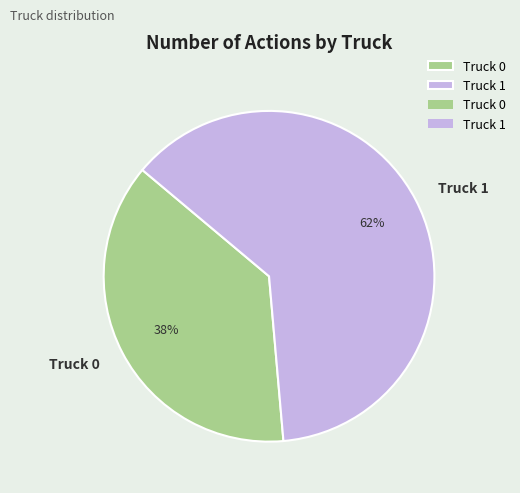

Combined, do Truck 1 and Truck 0 account for over 50%?

Yes